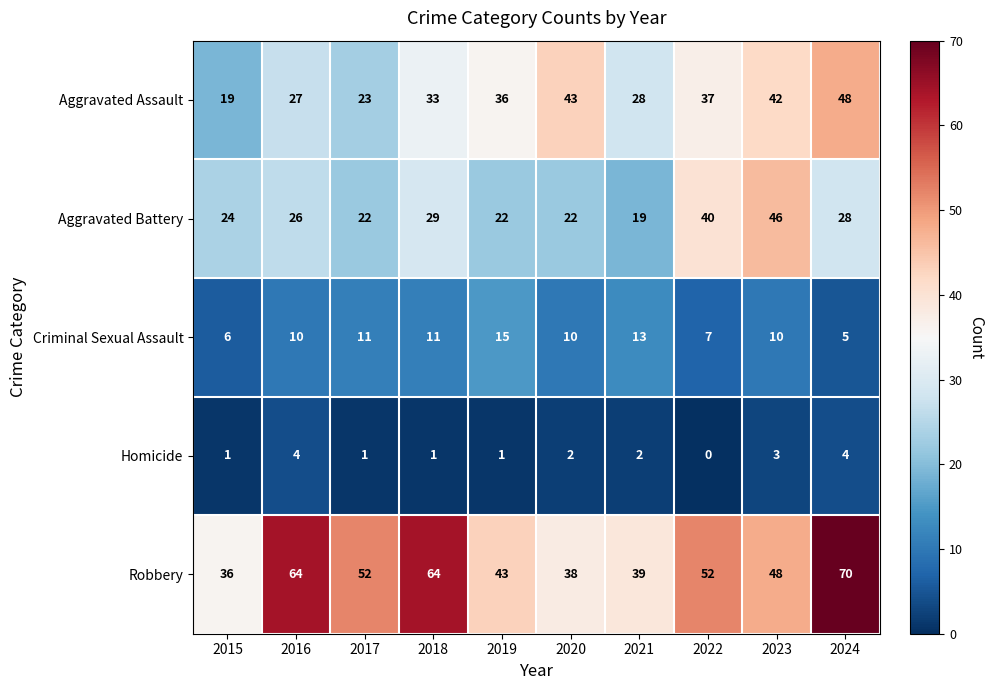

At 2018, list the series in order from smallest to largest.

Homicide, Criminal Sexual Assault, Aggravated Battery, Aggravated Assault, Robbery